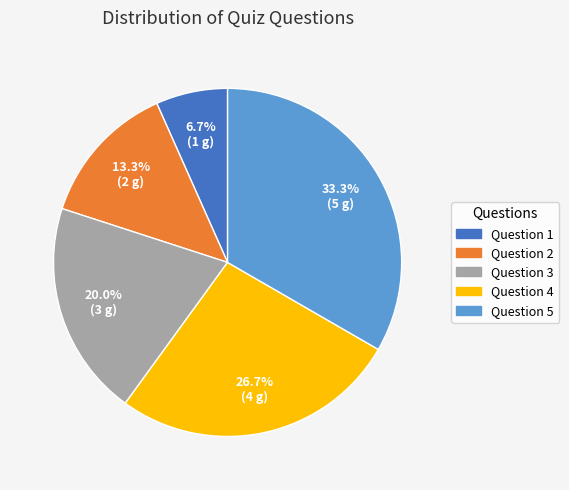

Which has a higher value, Question 1 or Question 4?

Question 4